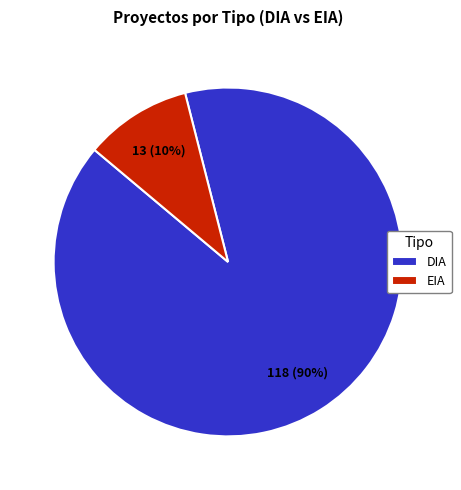

Between EIA and DIA, which is larger?

DIA